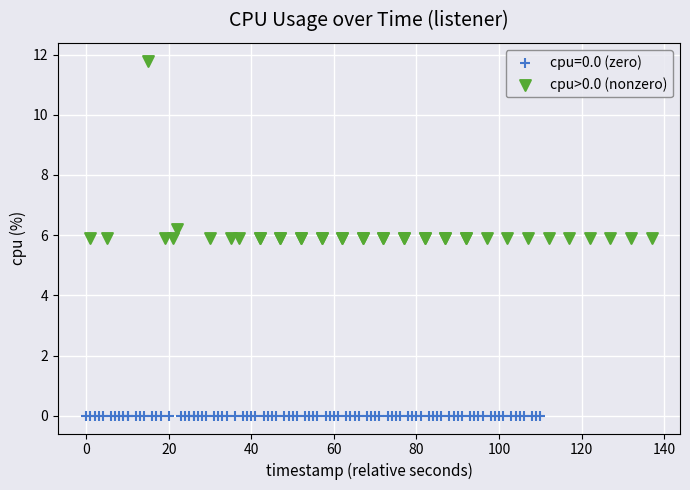

Which series reaches the maximum Y coordinate?

cpu>0.0 (nonzero)